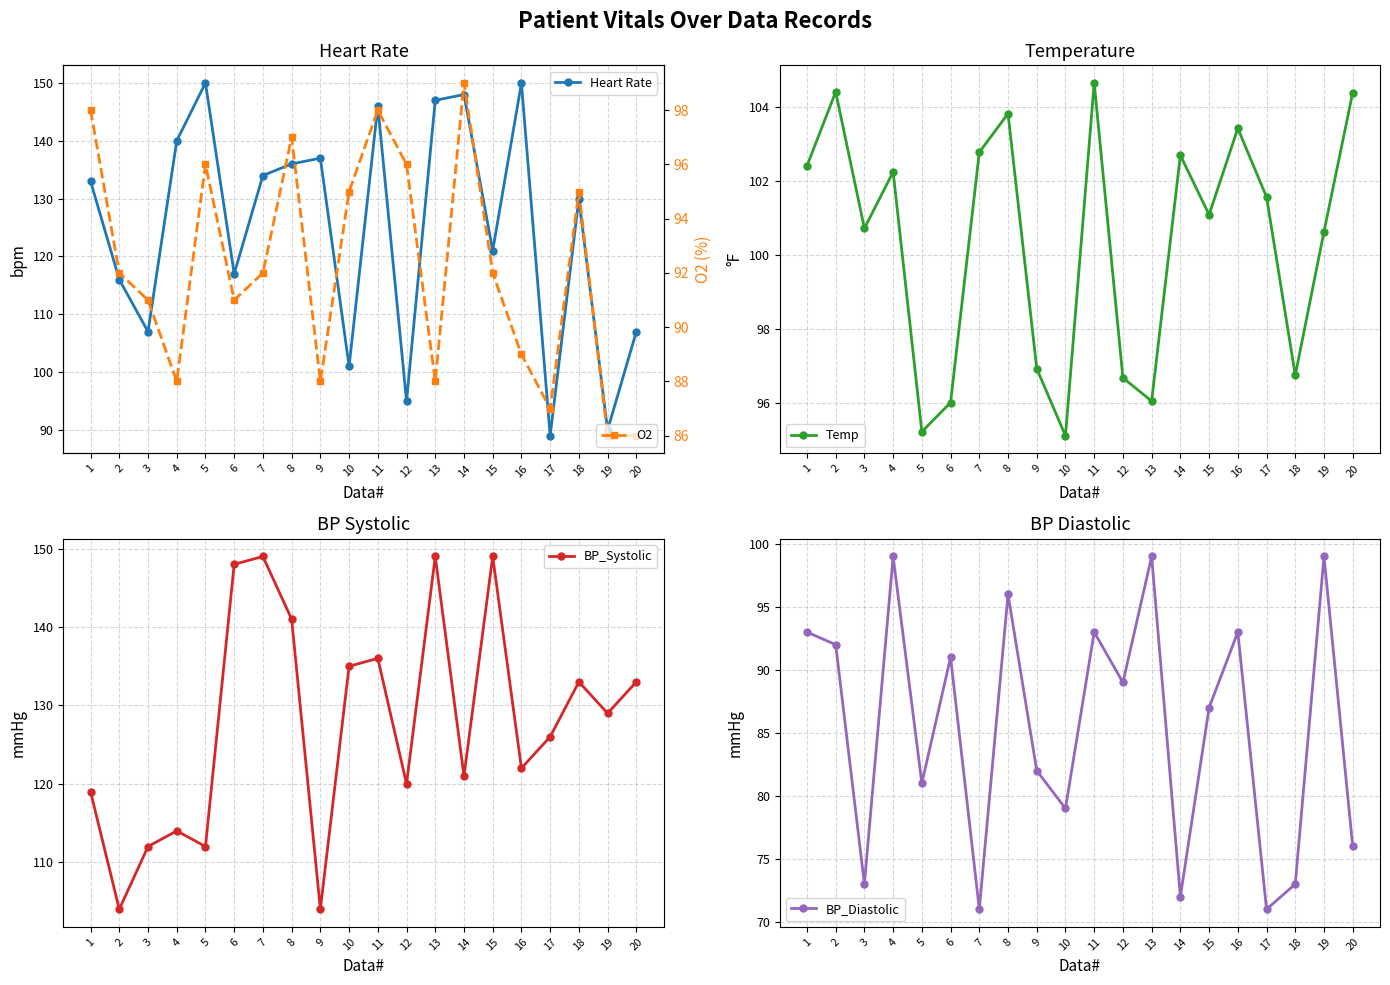

Where is Heart Rate nearest to the value 119?

6